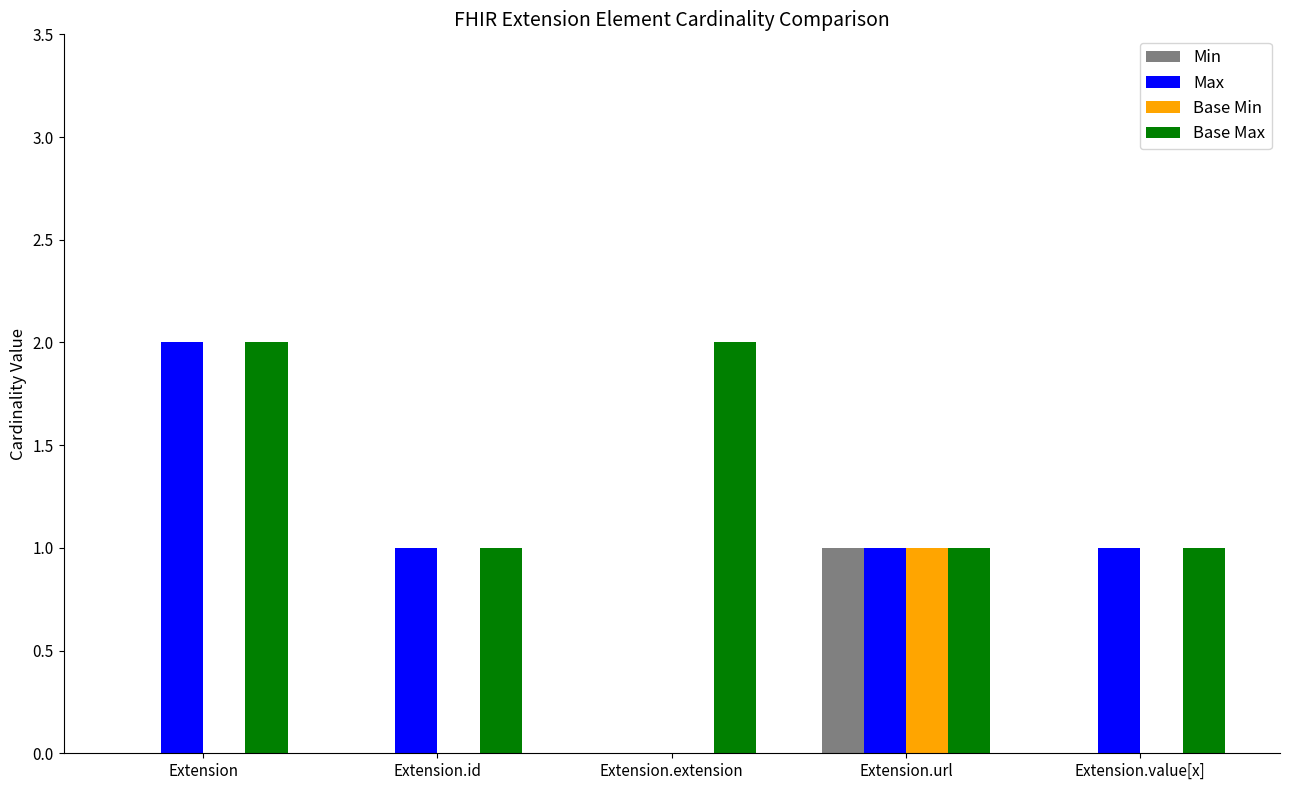

Which series has the largest total across all categories?

Base Max